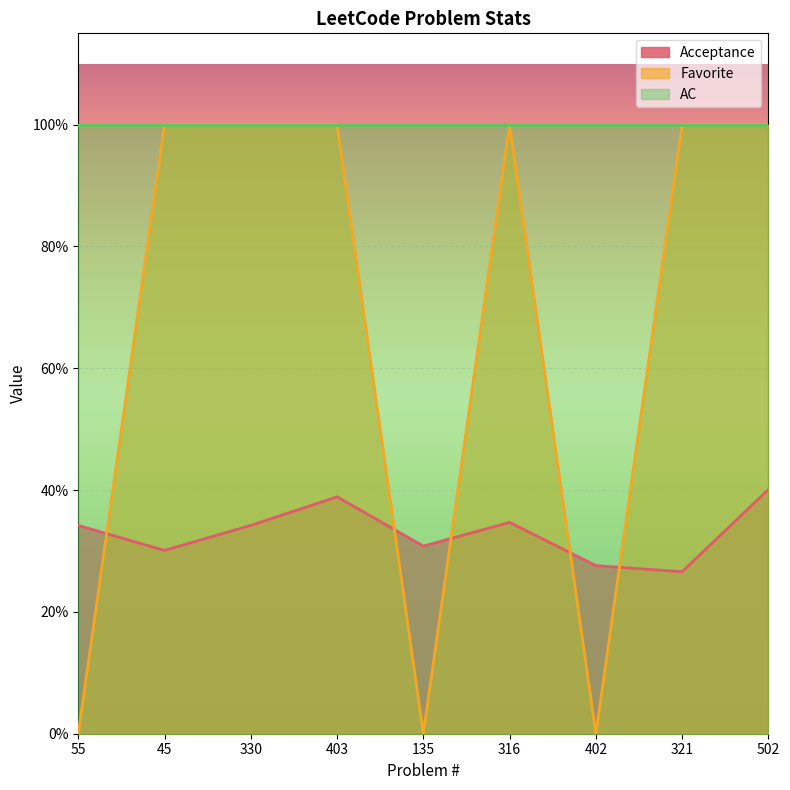

What is the value of the Favorite point at the 9th from the left?

1.0